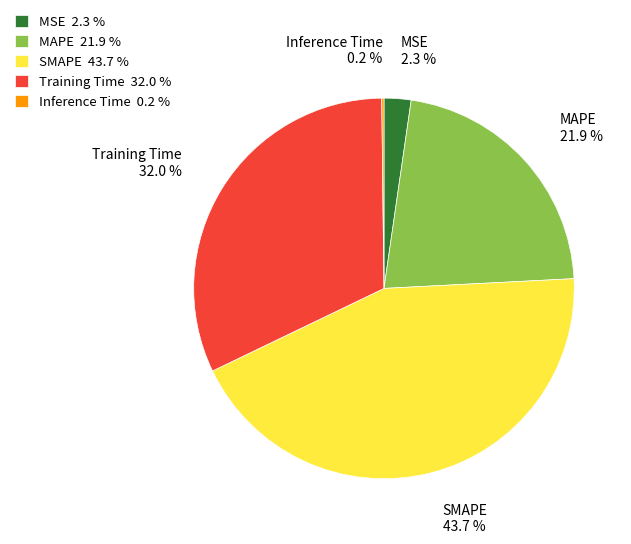

Is there a majority slice in this chart?

No